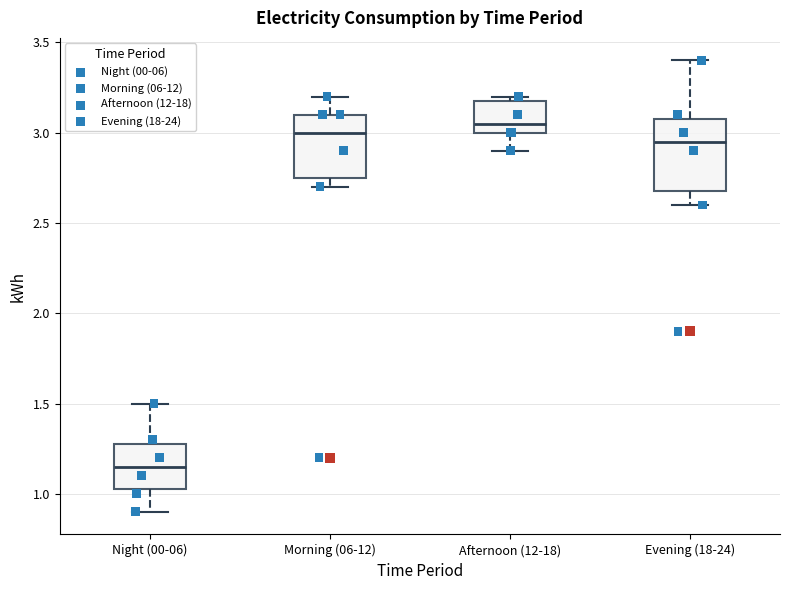

Where is the upper edge of the box for Morning (06-12) on the y-axis? The values are not printed on the chart, so give them approximately, as read against the axis.

3.10